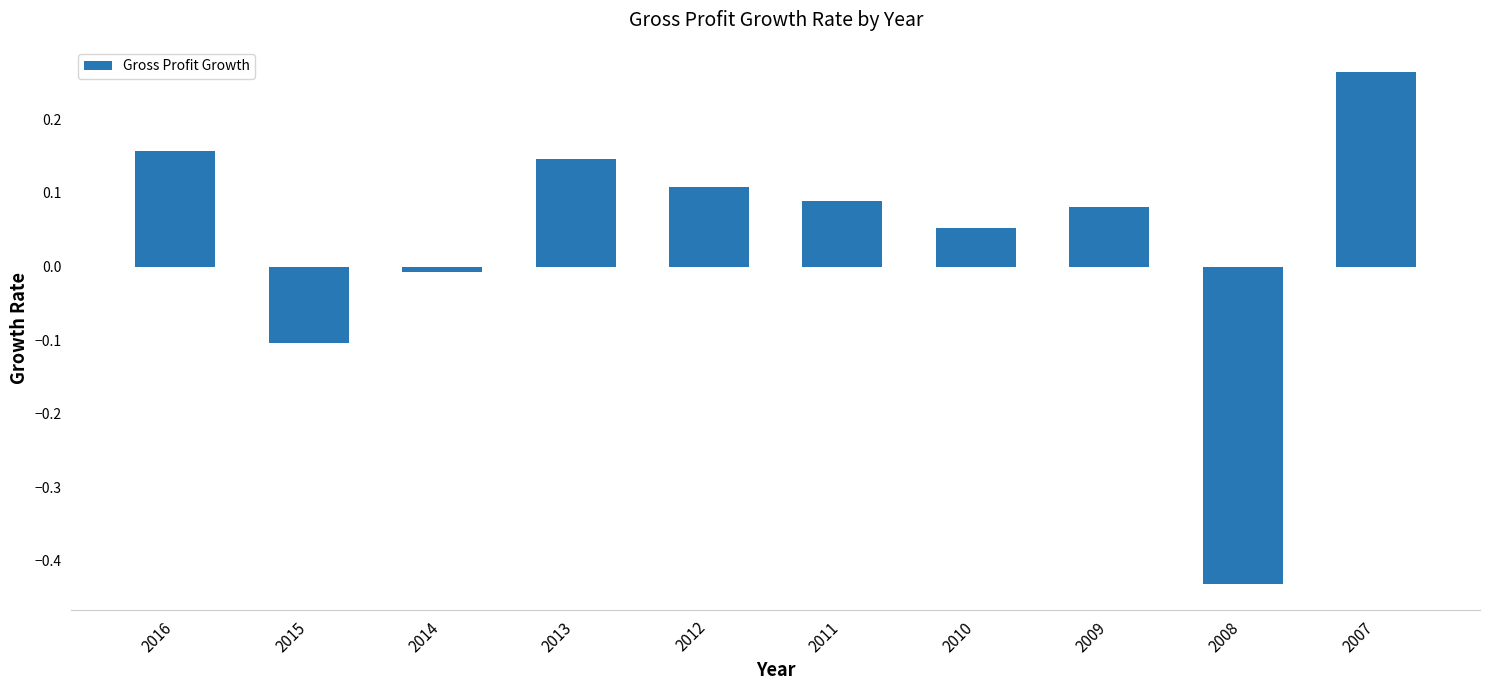

Which category has the lowest value across all series?

2008